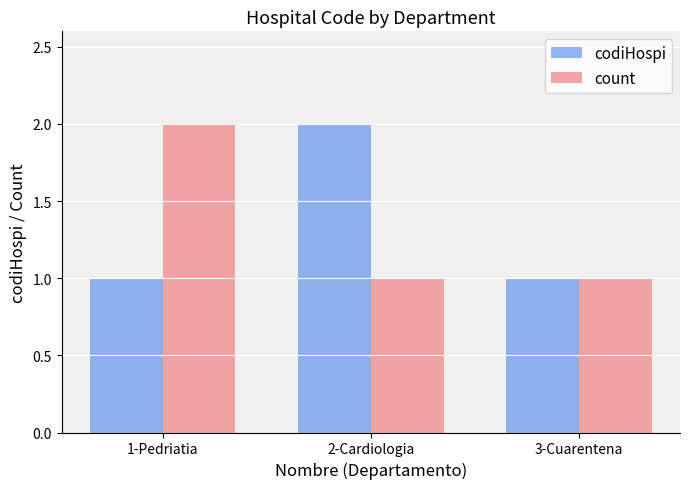

Count the codiHospi values in the range 1 to 2.

3